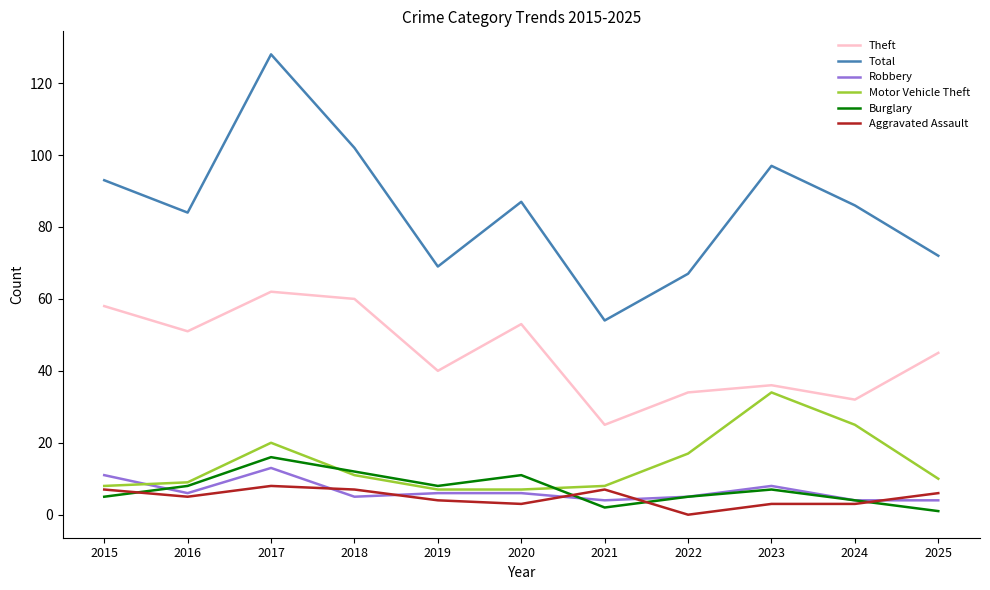

What is the difference between the second highest and second lowest values in the Burglary series?

10